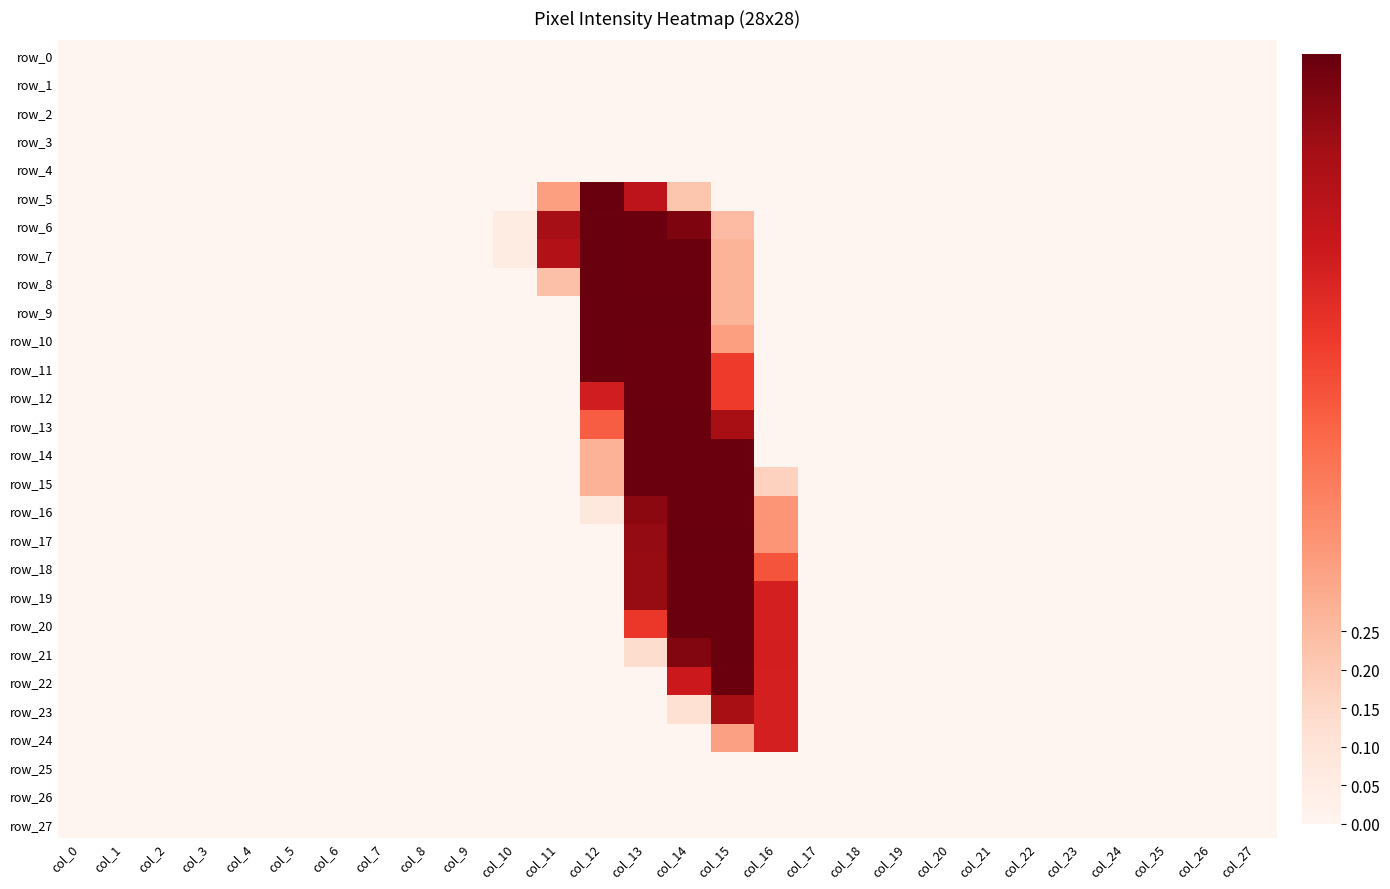

Which series has the largest total across all categories?

row_7